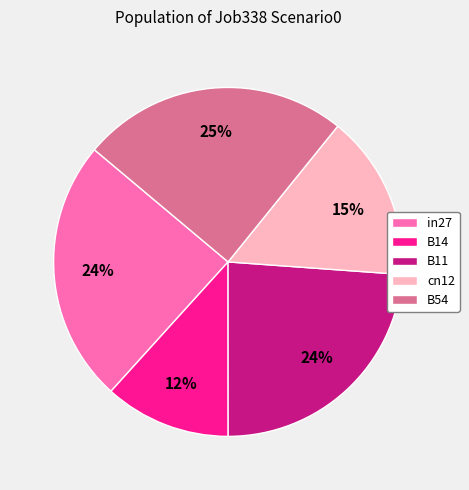

Which category has the smallest portion of the pie?

B14